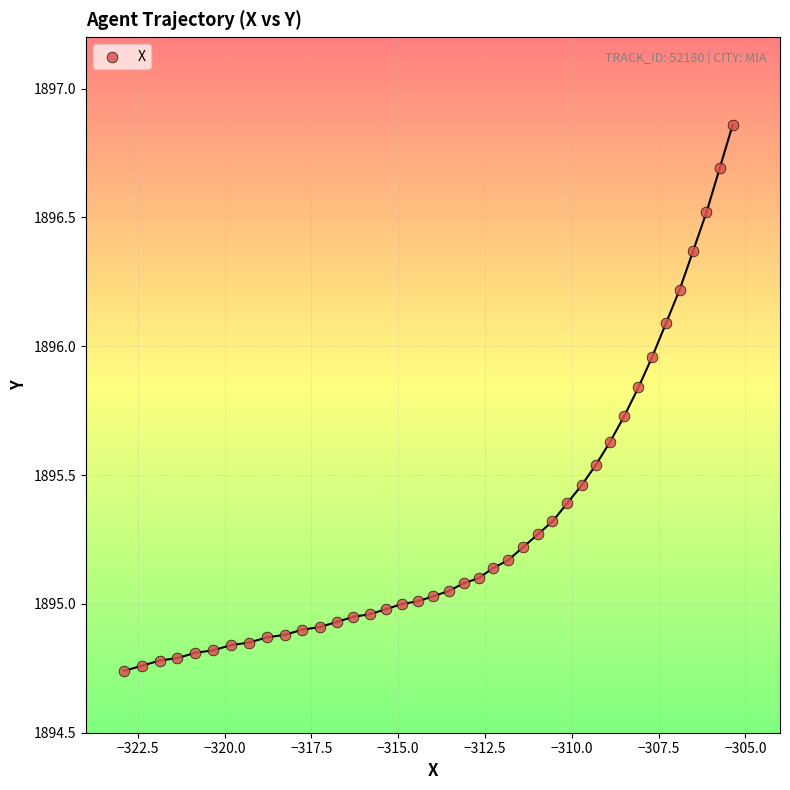

What is the range of X values (max minus min)?

17.5